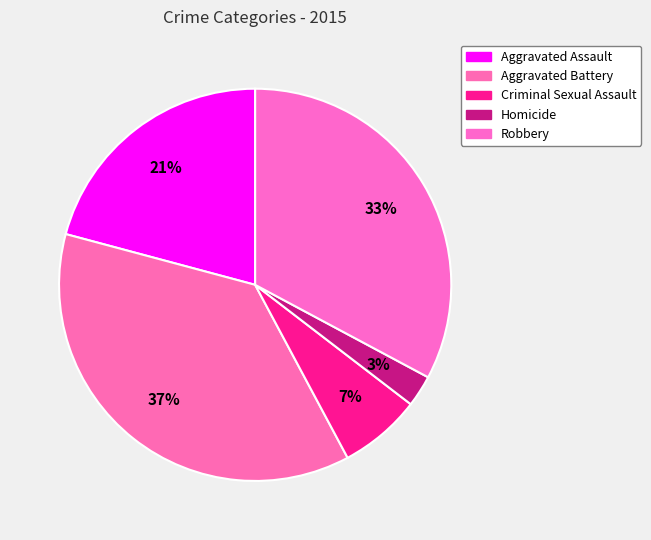

True or false: Homicide accounts for 9% of the total.

False